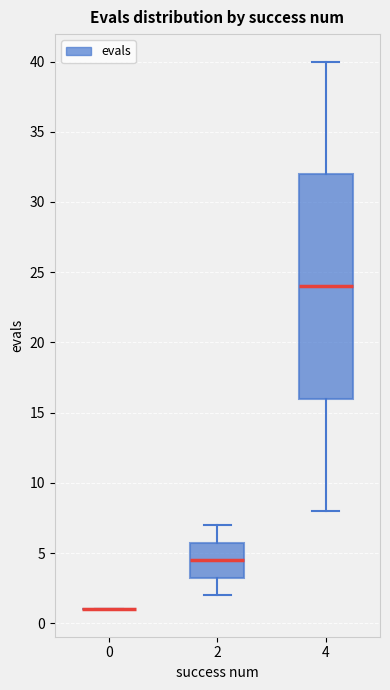

Reading left to right, transcribe this box plot: for each box, give where its median line is, the range the box spans, and where its two whiskers end, as read against the y-axis. The values are not printed on the chart, so give them approximately, as read against the axis.

0: box collapsed to a line at 1.0, whiskers 1.0 to 1.0
2: median 4.5, box 3.5 to 6.0, whiskers 2.0 to 7.0
4: median 24.0, box 16.0 to 32.0, whiskers 8.0 to 40.0